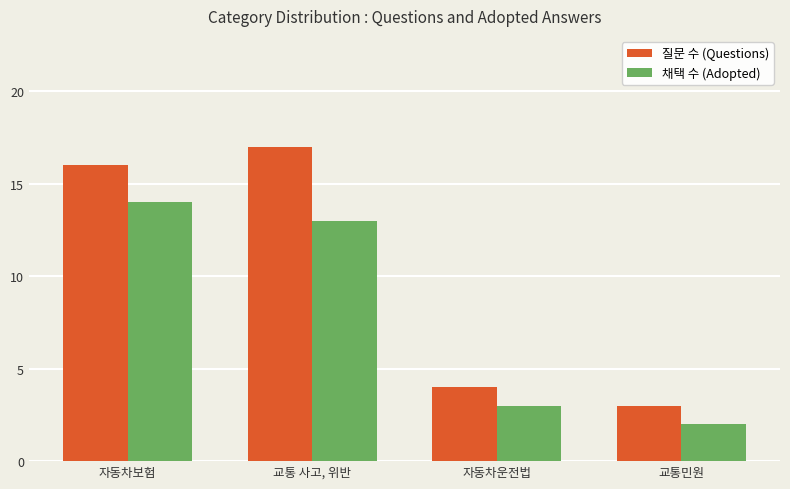

How many data points does each series have?

4